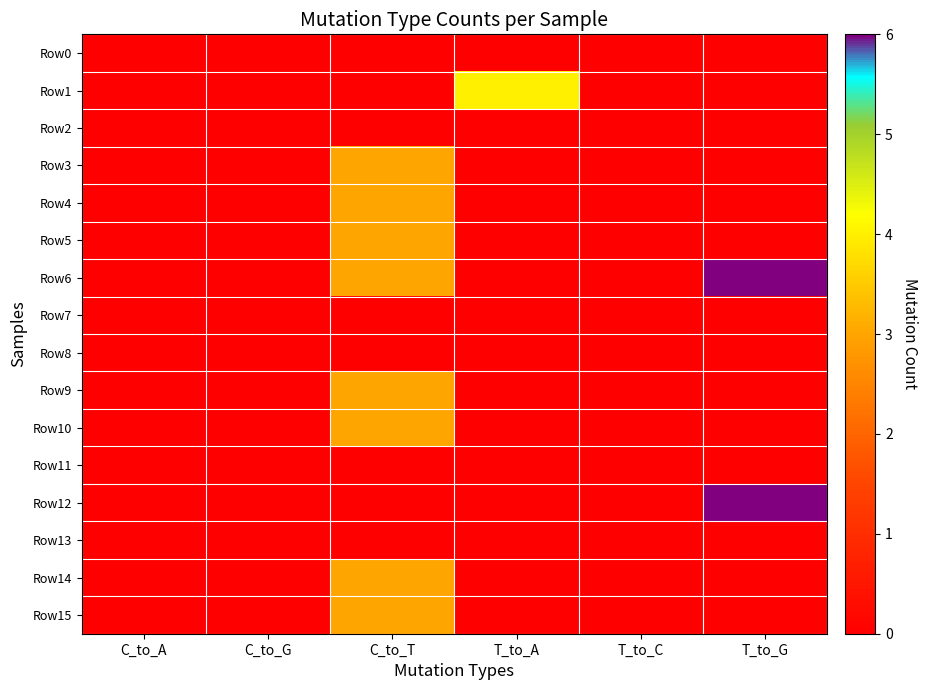

What is the greatest value displayed?

6